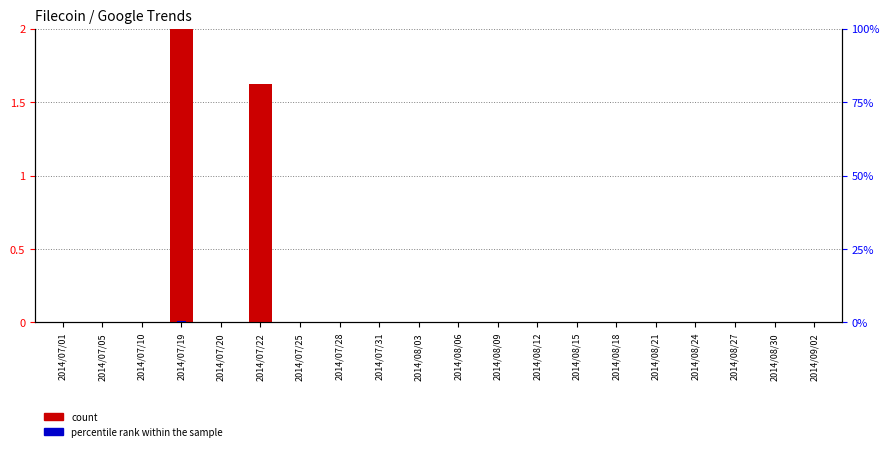

How many positive values does the percentile rank within the sample series have?

2